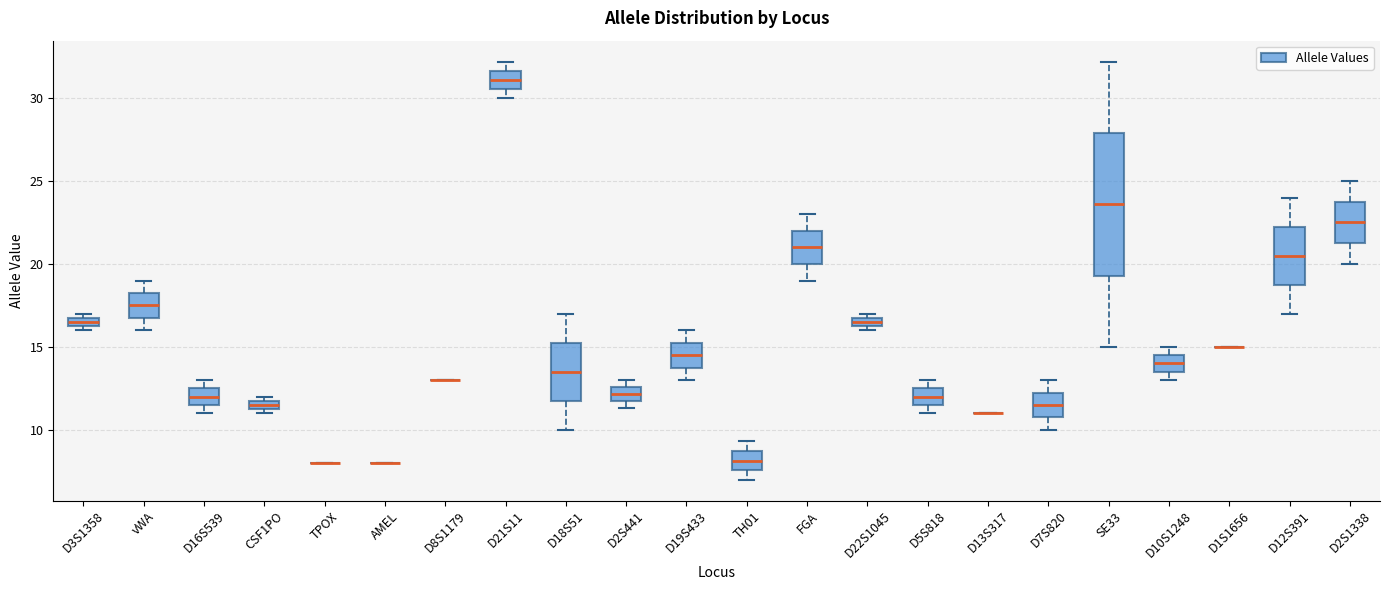

Which box is the tallest, from its lower edge to its upper edge?

SE33